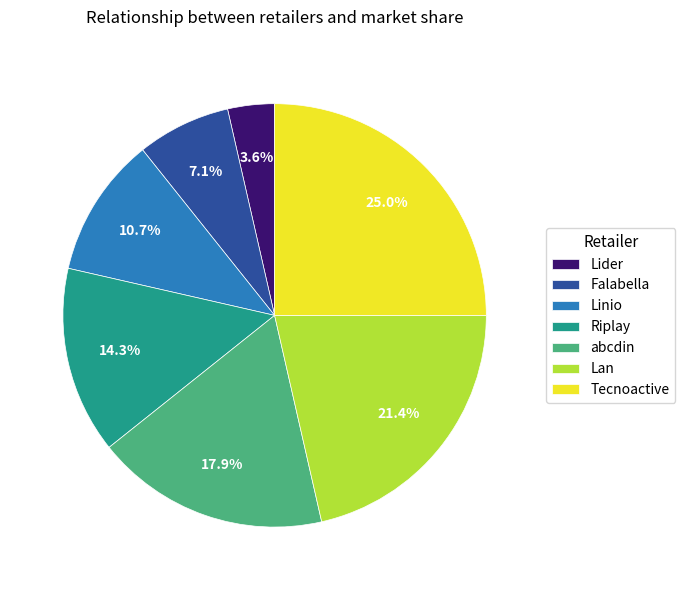

How many slices are in this pie chart?

7